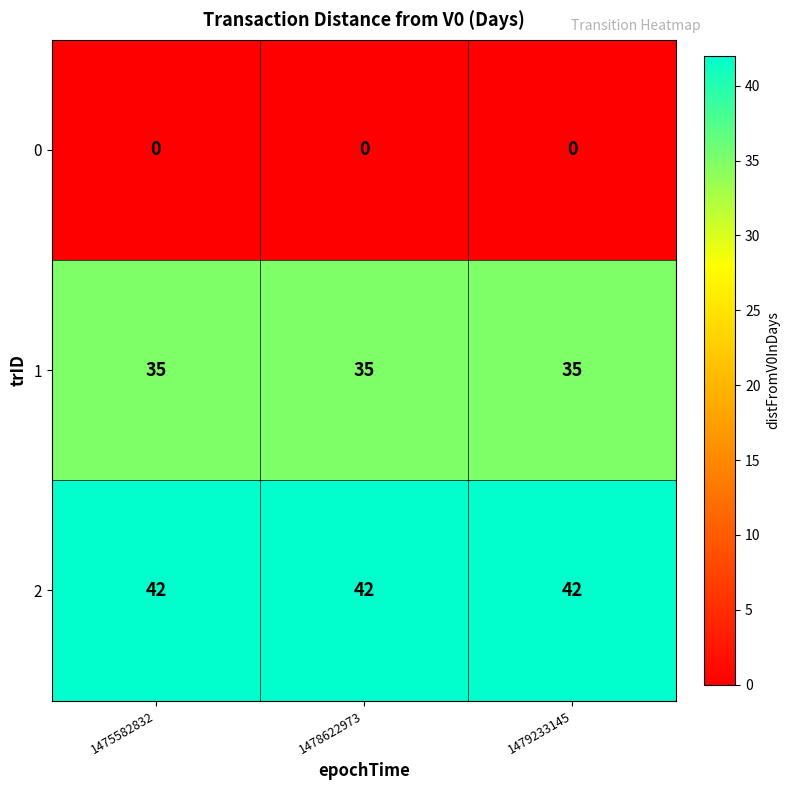

What is the difference between the highest and lowest values at 1478622973?

42